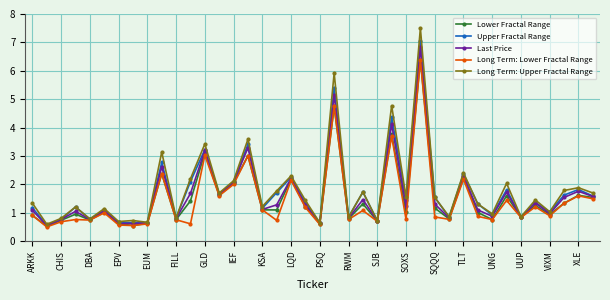

Which series has the largest range (max minus min)?

Long Term: Upper Fractal Range